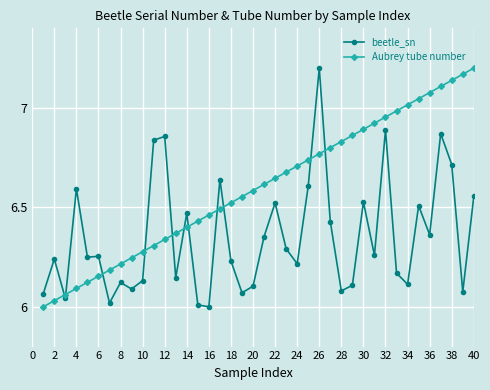

True or false: Aubrey tube number and beetle_sn intersect in this chart.

True